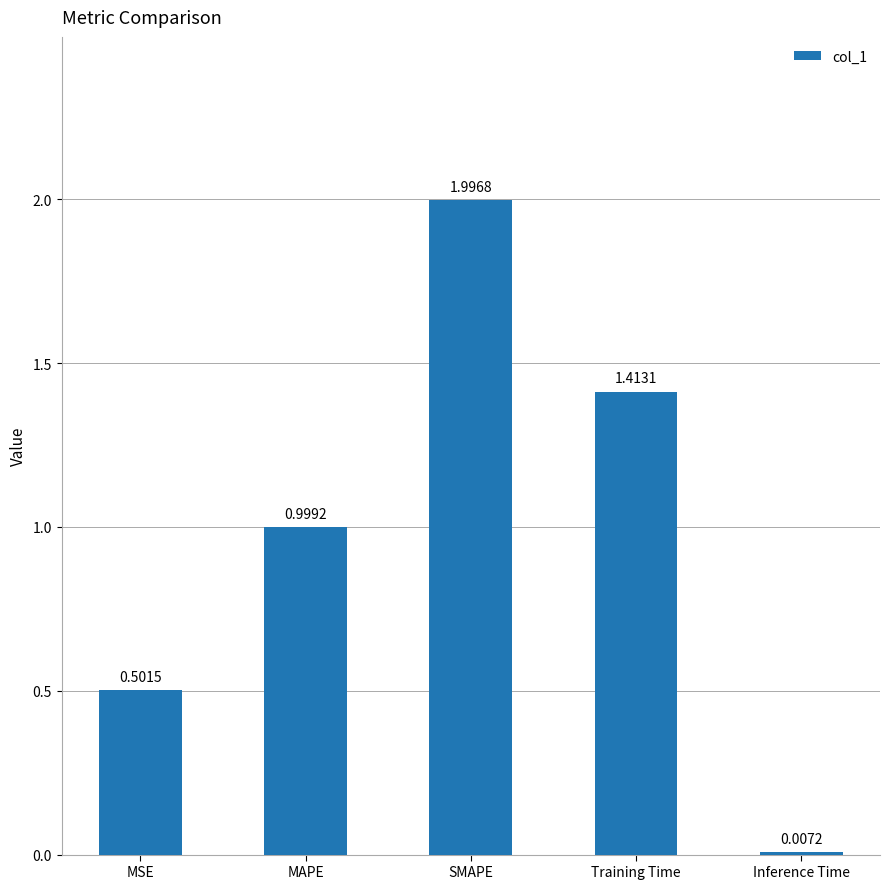

What is the maximum value shown in the chart?

2.0